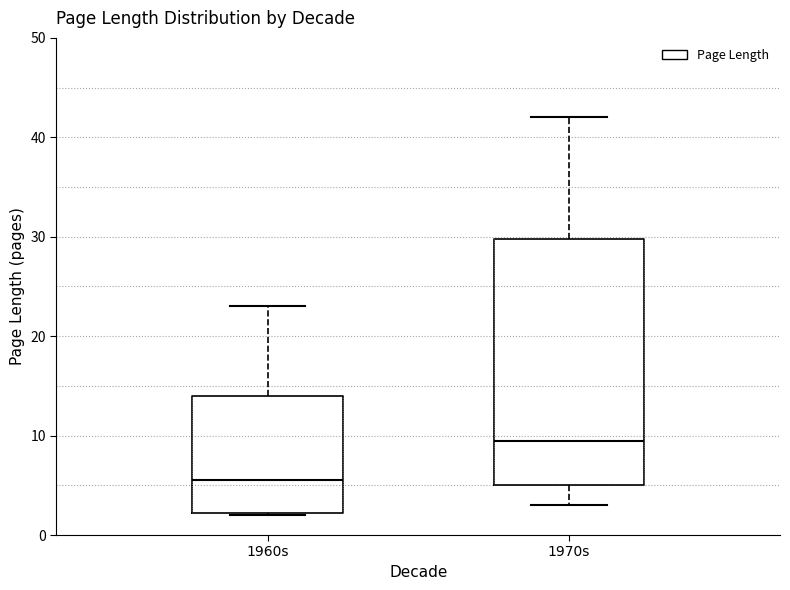

Reading left to right, transcribe this box plot: for each box, give where its median line is, the range the box spans, and where its two whiskers end, as read against the y-axis. The values are not printed on the chart, so give them approximately, as read against the axis.

1960s: median 6, box 2 to 14, whiskers 2 to 23
1970s: median 10, box 5 to 30, whiskers 3 to 42